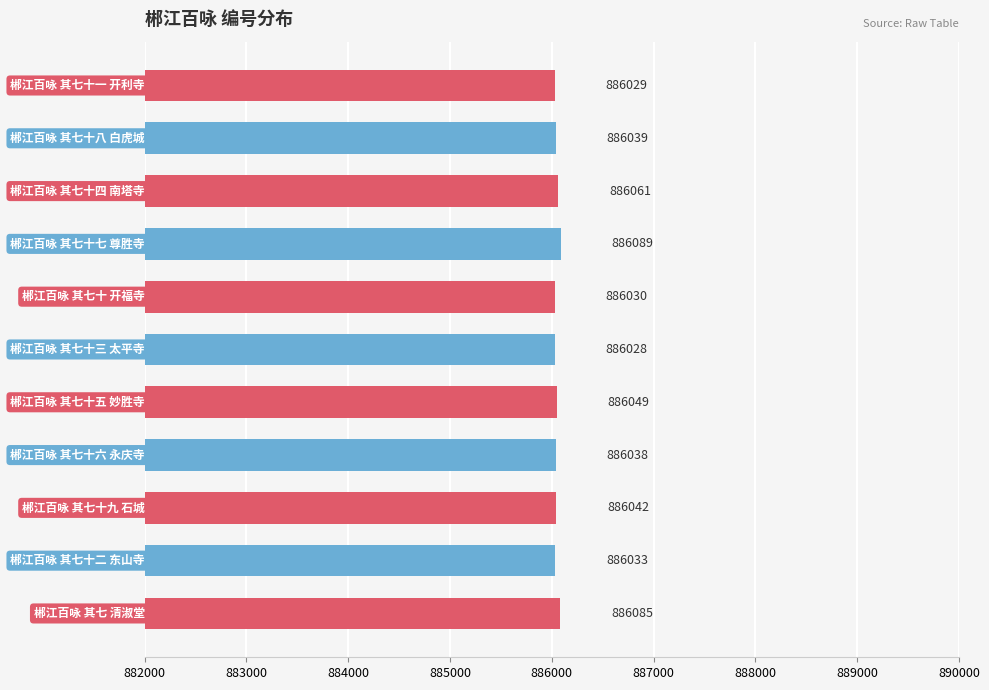

What is the smallest value displayed?

886028